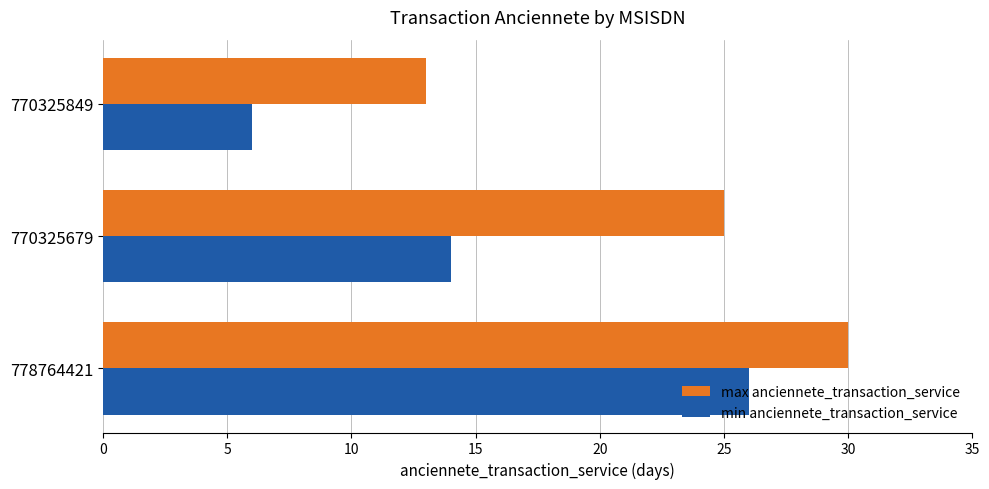

The min anciennete_transaction_service series shows 41 at 778764421. True or false?

False